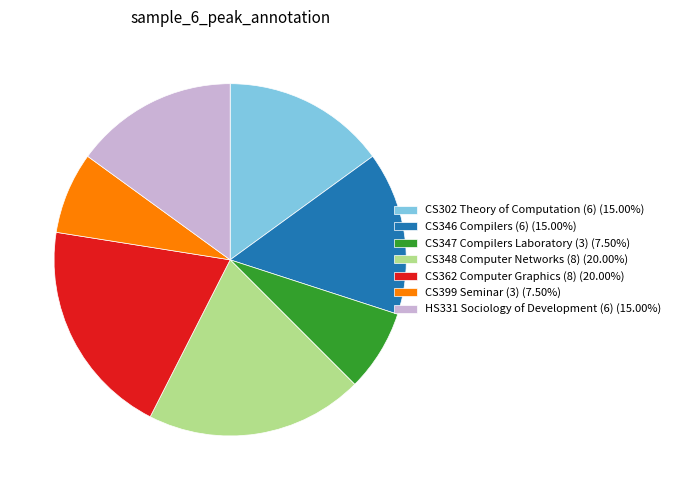

True or false: CS302 Theory of Computation (6) accounts for 15% of the total.

True